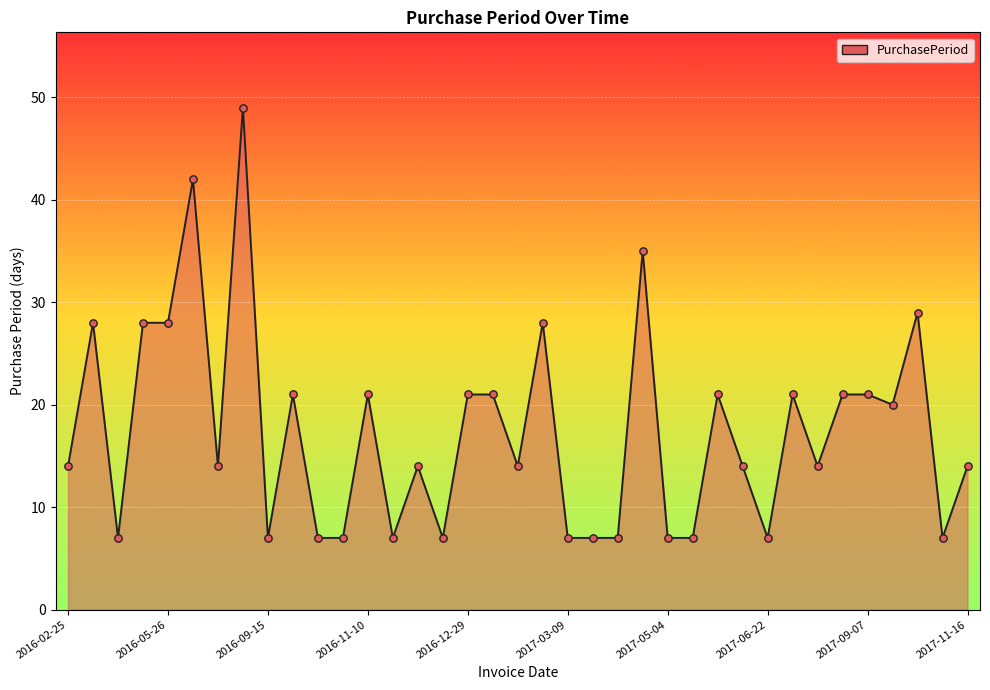

What is the smallest value displayed?

7